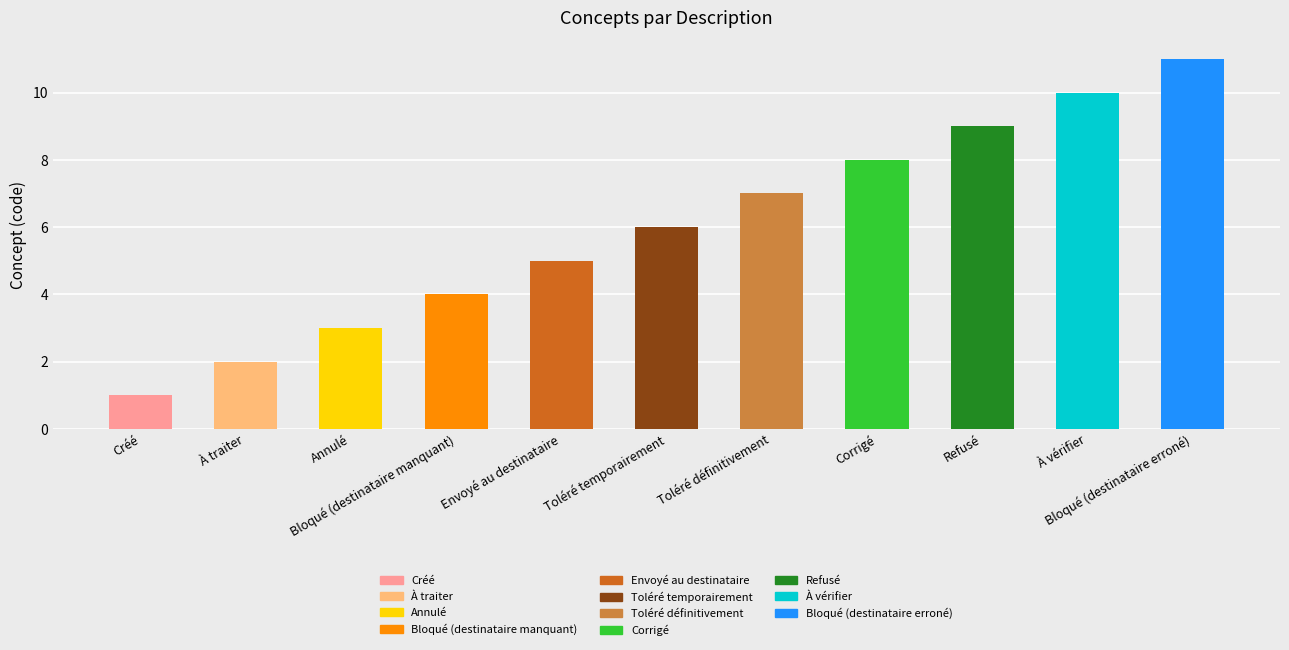

Reading right to left, transcribe all the data shown in this chart.

Bloqué (destinataire erroné)=11	À vérifier=10	Refusé=9	Corrigé=8	Toléré définitivement=7	Toléré temporairement=6	Envoyé au destinataire=5	Bloqué (destinataire manquant)=4	Annulé=3	À traiter=2	Créé=1